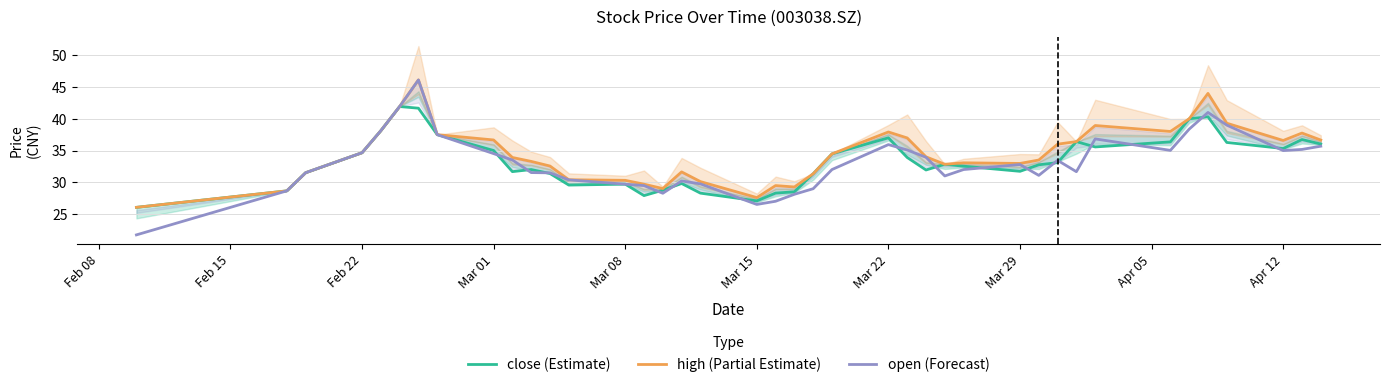

Which series has the largest total across all categories?

high (Partial Estimate)